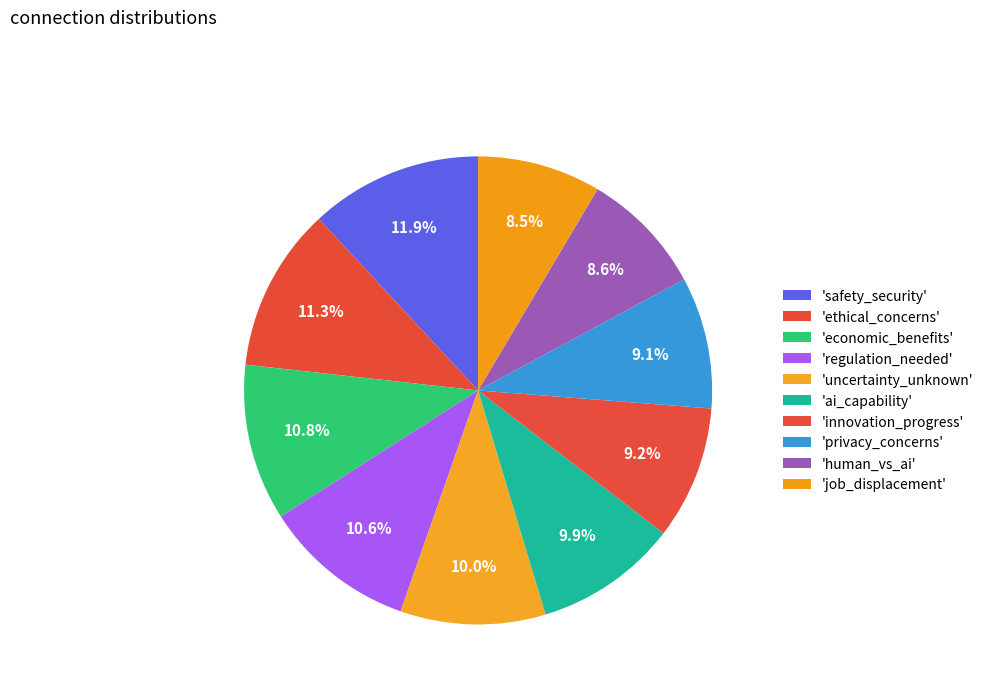

Which category has the smallest portion of the pie?

job_displacement